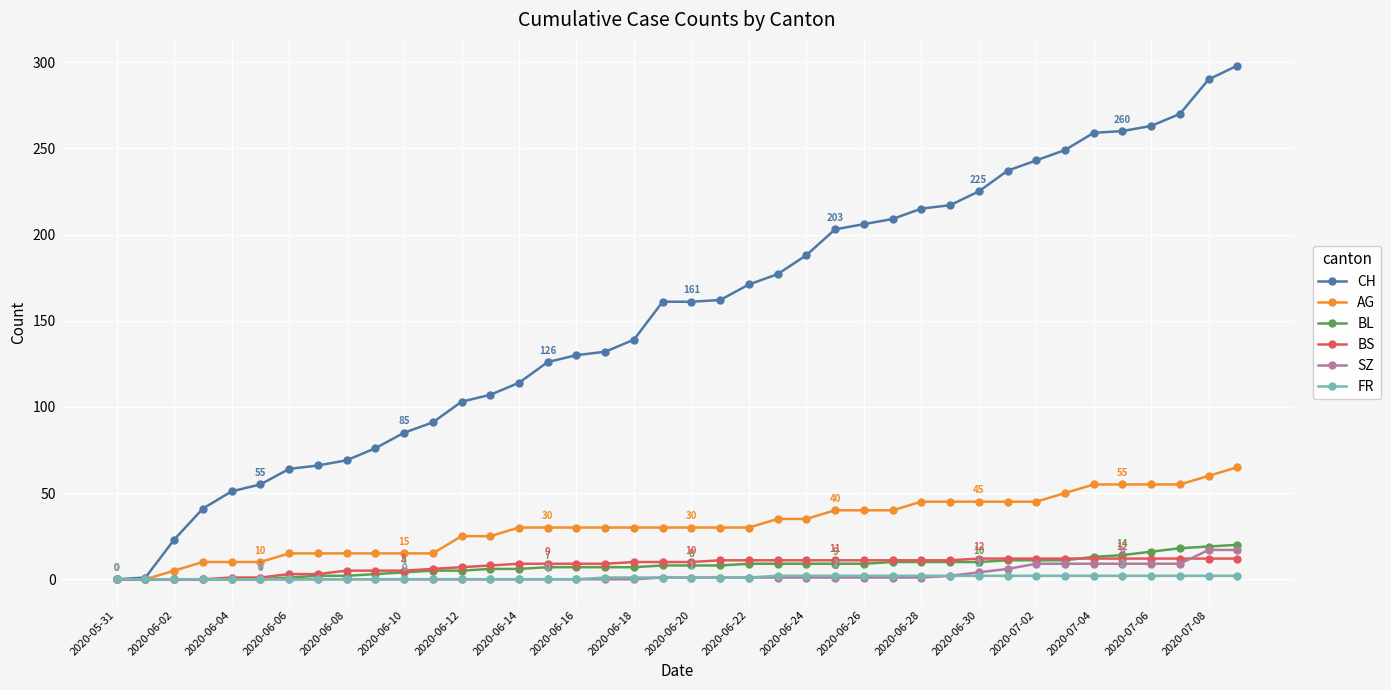

What is the maximum value for BS?

12